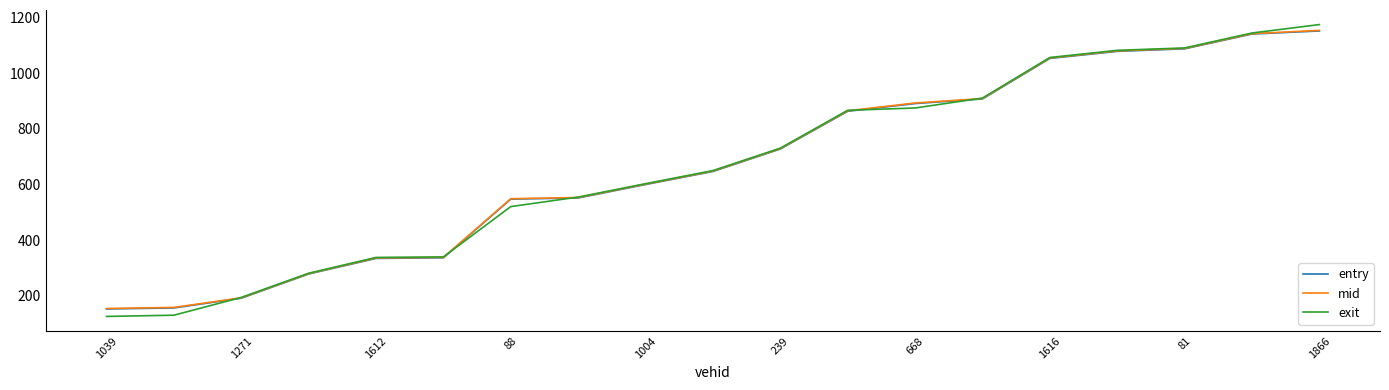

What is the greatest value displayed?

1175.0